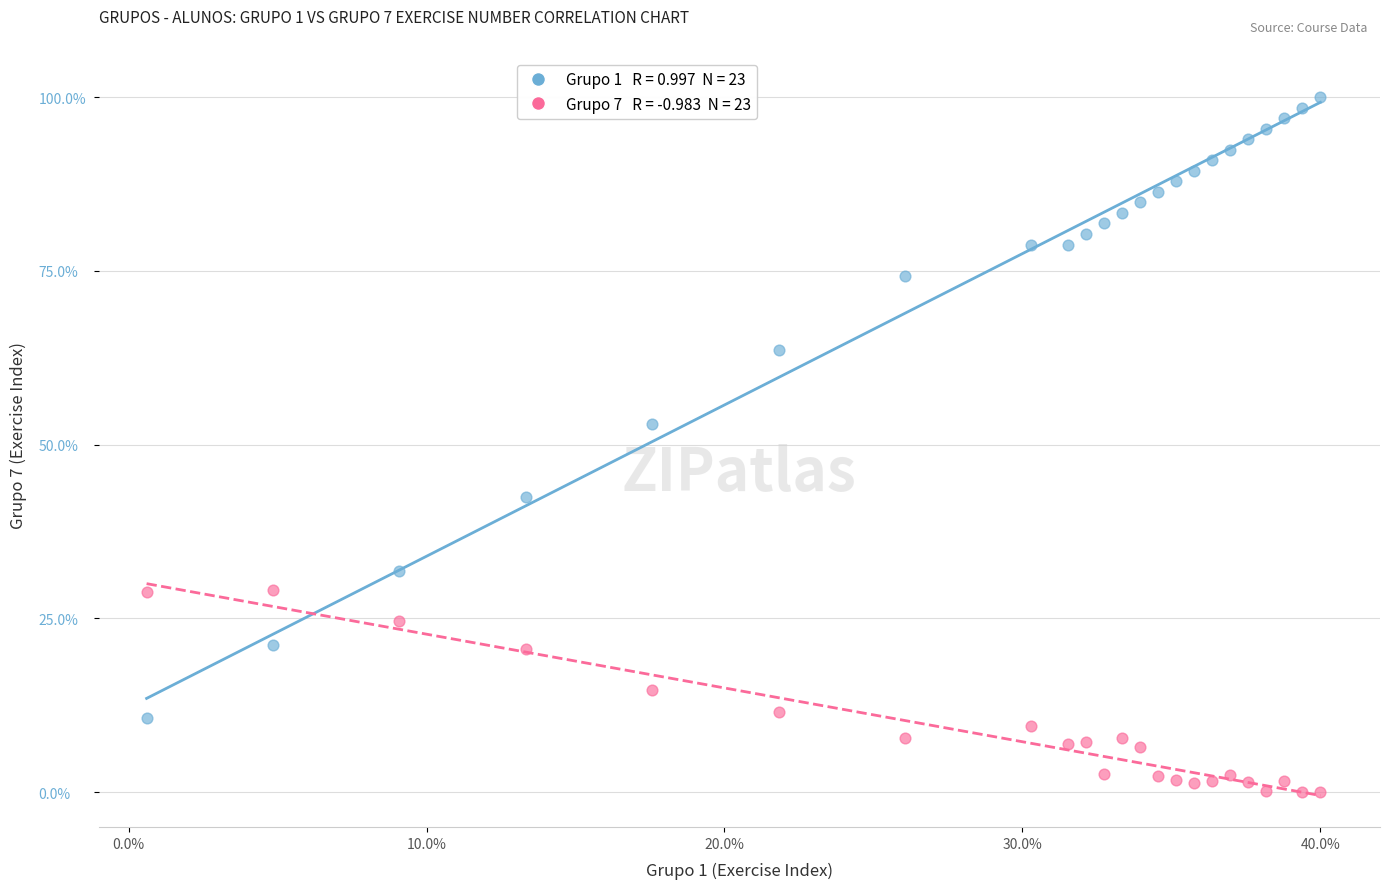

Across all series, what Y value is closest to 50?

53.0